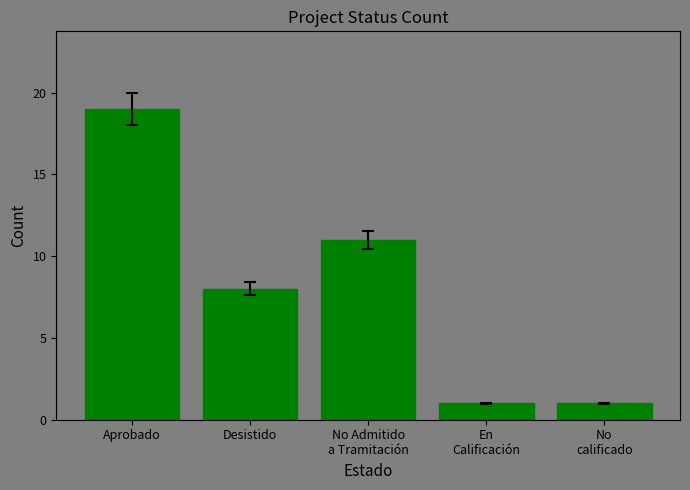

How many data points does each series have?

5